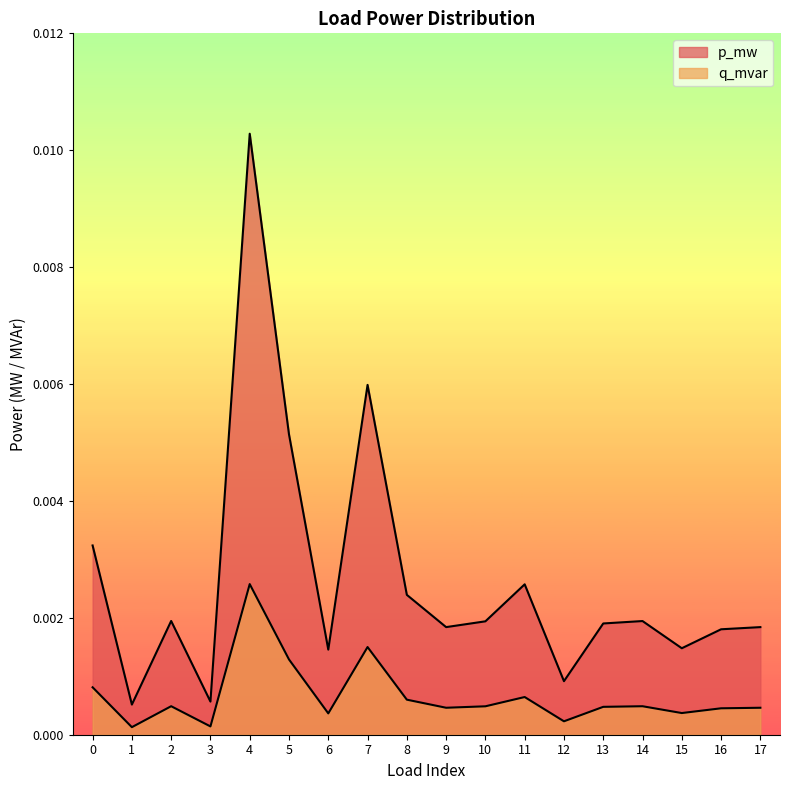

Which series has the largest range (max minus min)?

p_mw